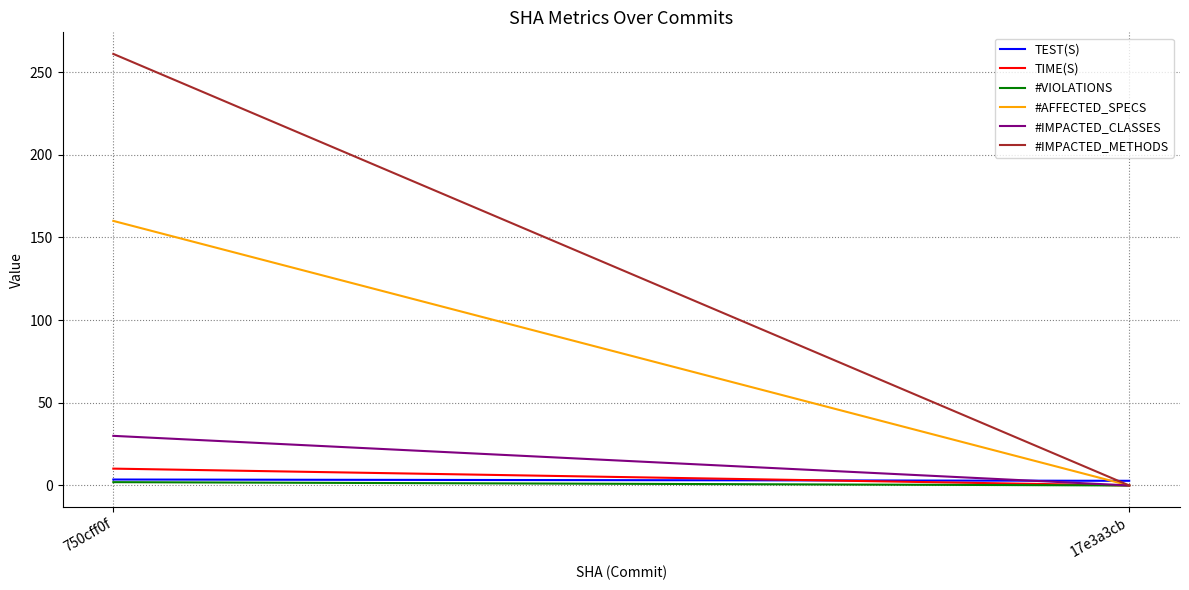

How many data points in #VIOLATIONS are less than 2?

1